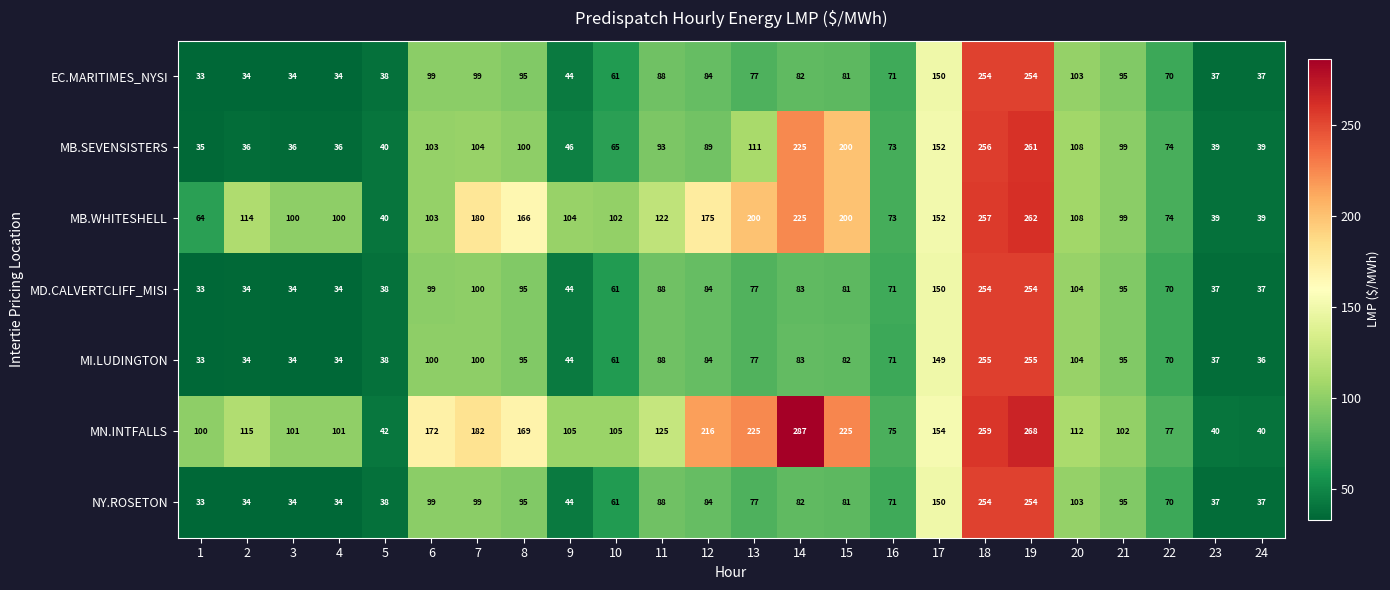

What value does the EC.MARITIMES_NYSI series have at 12, to the nearest 5?

85